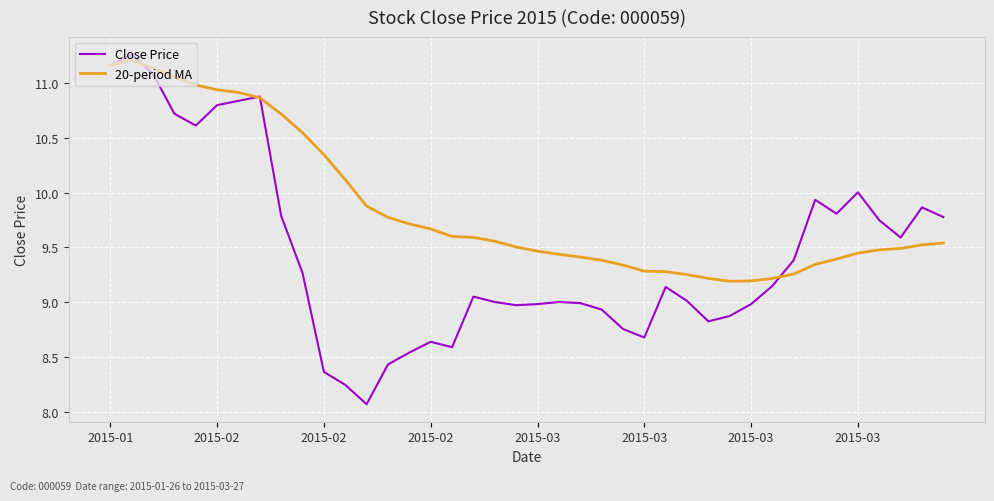

Which series has the largest total across all categories?

20-period MA